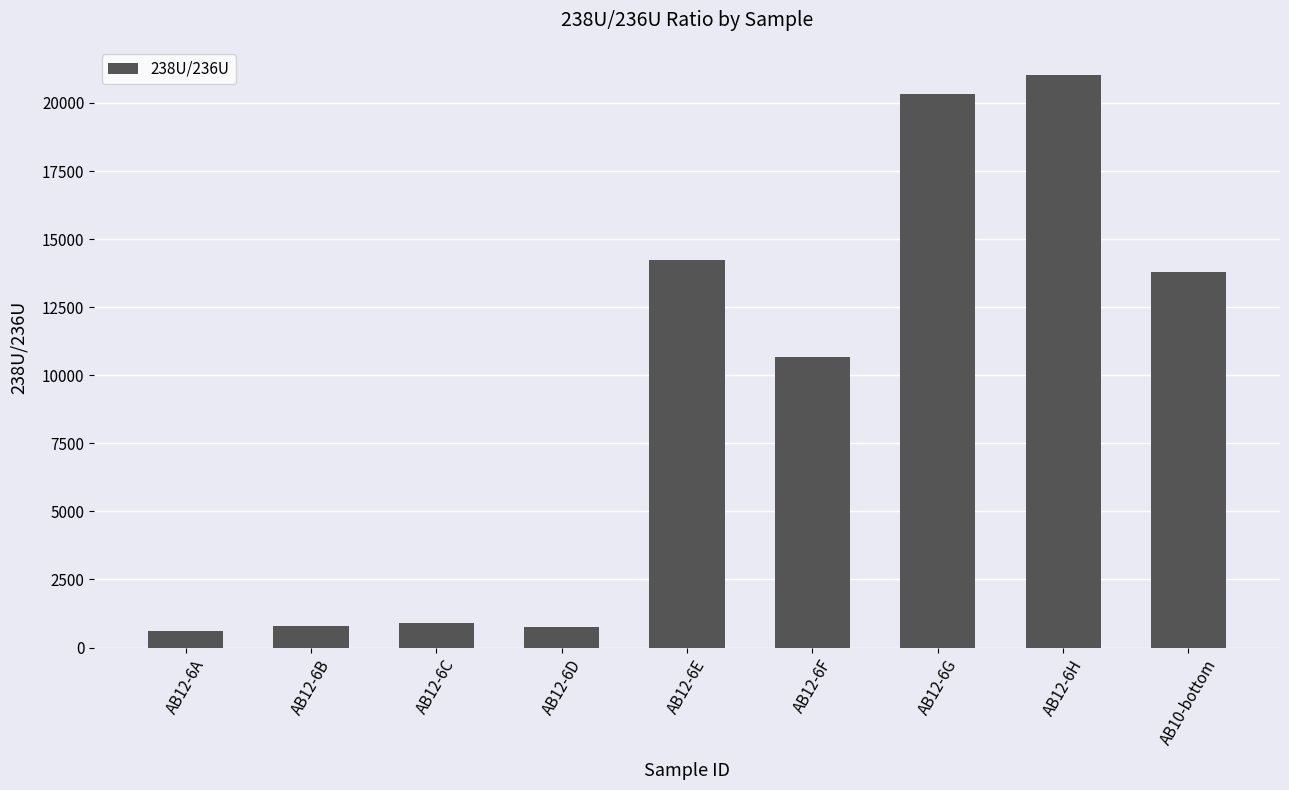

What is the difference between the values at AB12-6E and AB12-6F?

3566.5